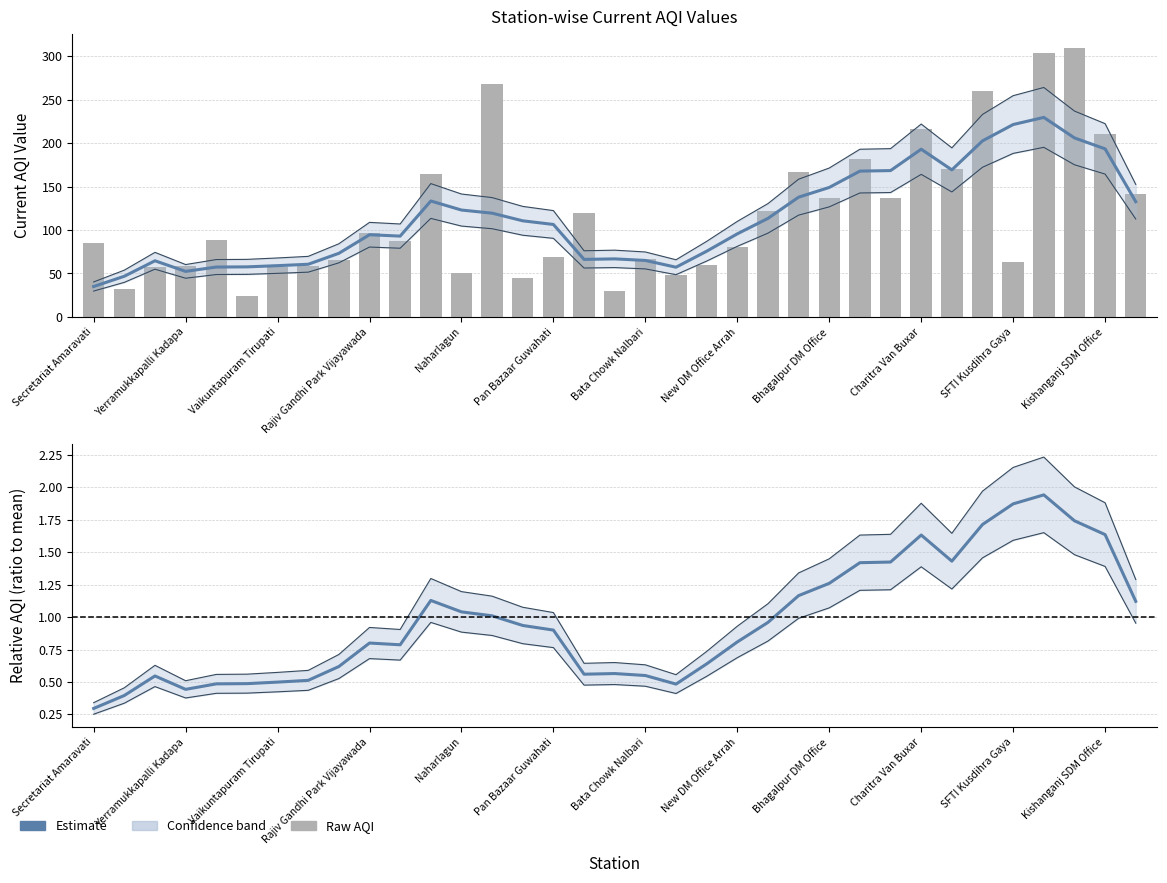

What is the sum of all Smoothed AQI (Estimate) values?

3997.6